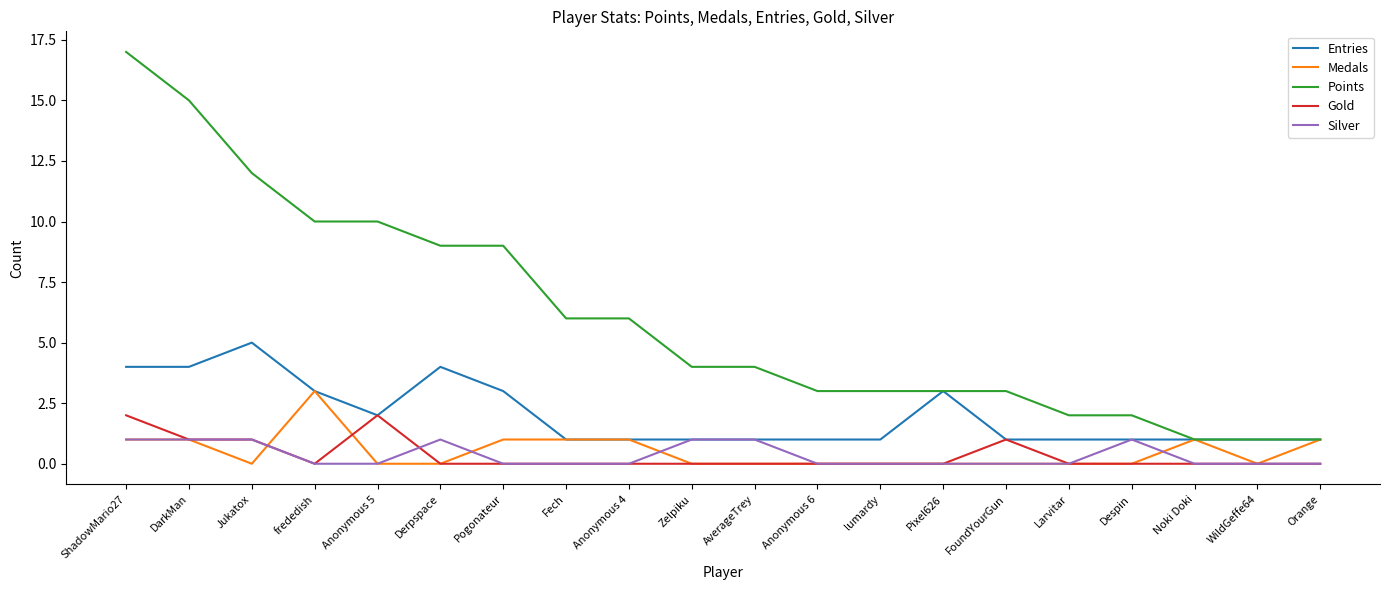

What are all the series names shown in the legend?

Entries, Medals, Points, Gold, Silver